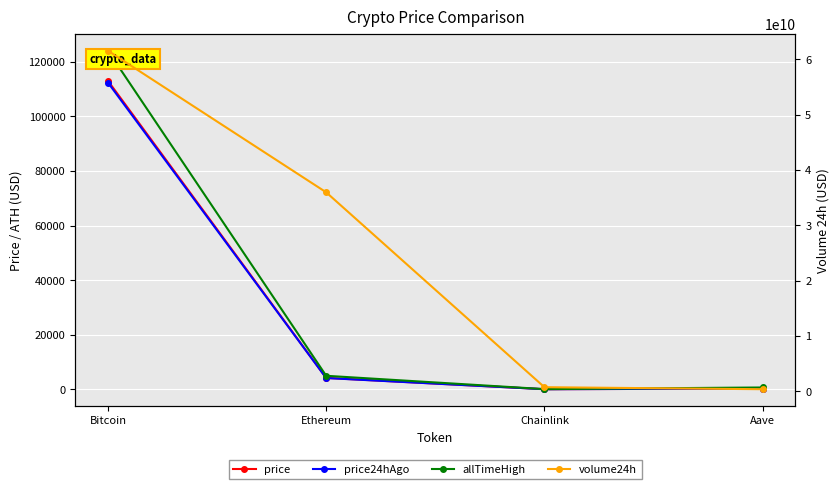

At which label does allTimeHigh first exceed 4946?

Bitcoin